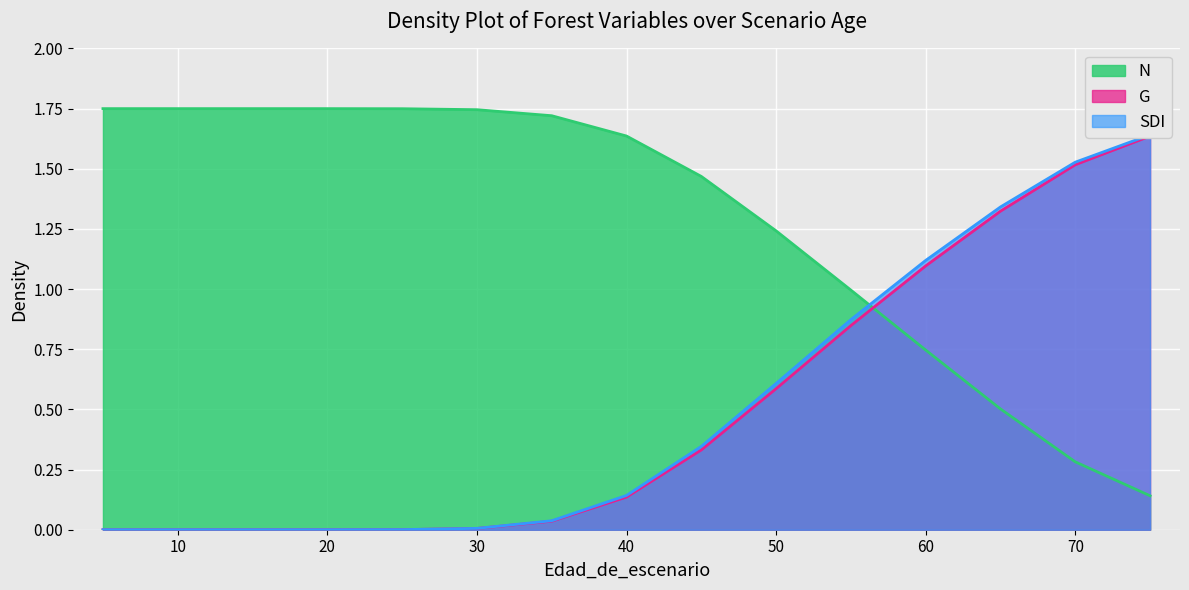

At which category does the chart reach its peak across all series?

5